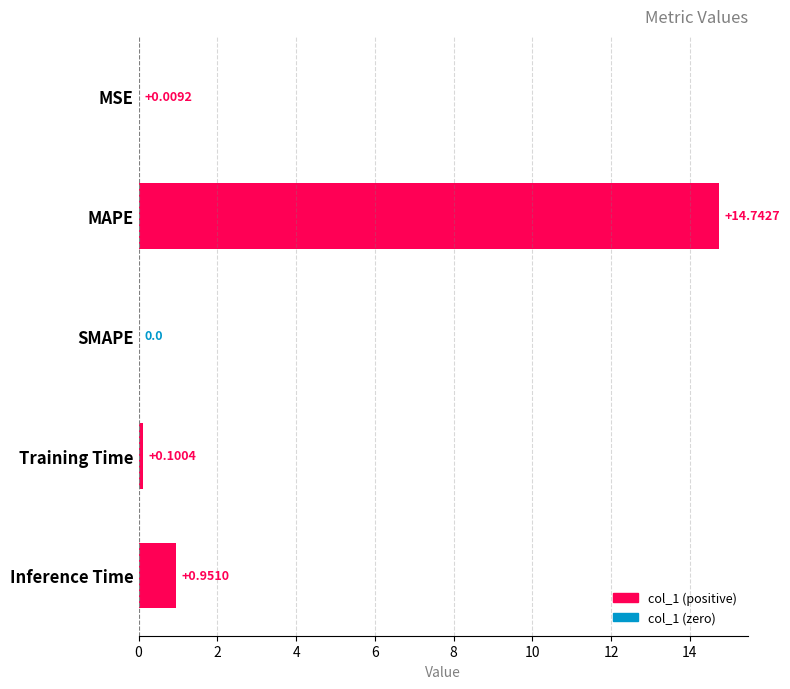

What is the change in value from MSE to Inference Time?

+0.9